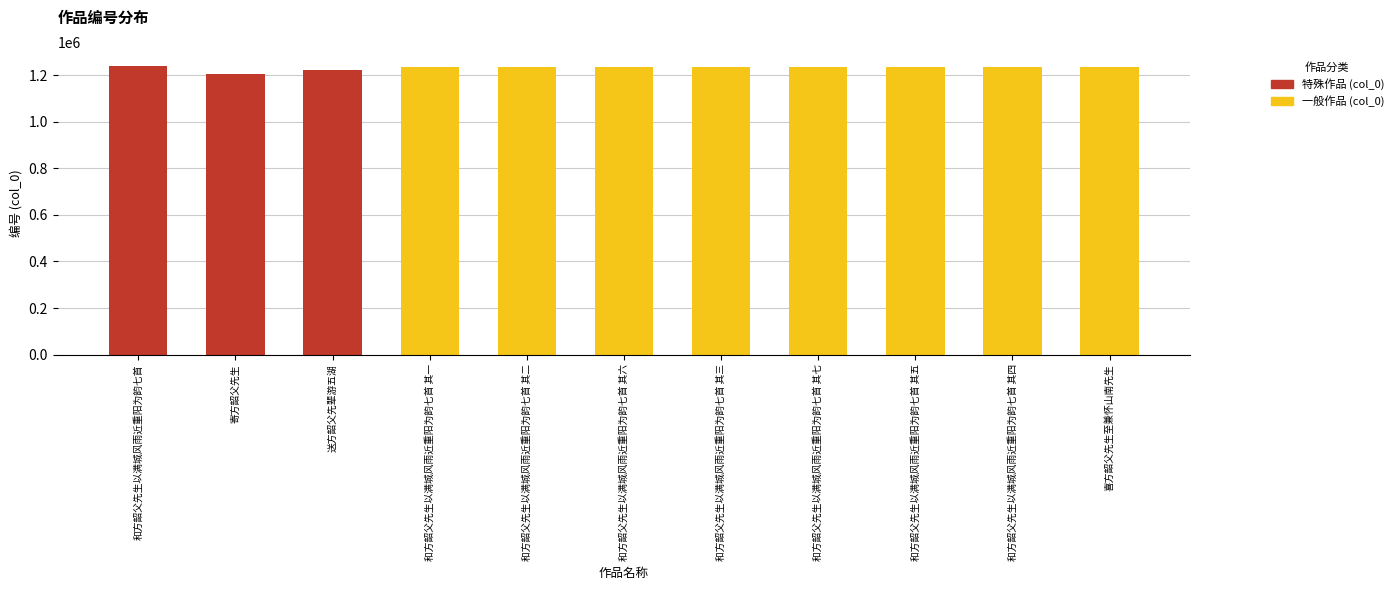

List the labels in order of value, largest first.

和方韶父先生以满城风雨近重阳为韵七首, 喜方韶父先生至兼怀山南先生, 和方韶父先生以满城风雨近重阳为韵七首 其七, 和方韶父先生以满城风雨近重阳为韵七首 其六, 和方韶父先生以满城风雨近重阳为韵七首 其五, 和方韶父先生以满城风雨近重阳为韵七首 其四, 和方韶父先生以满城风雨近重阳为韵七首 其三, 和方韶父先生以满城风雨近重阳为韵七首 其二, 和方韶父先生以满城风雨近重阳为韵七首 其一, 送方韶父先辈游五湖, 寄方韶父先生